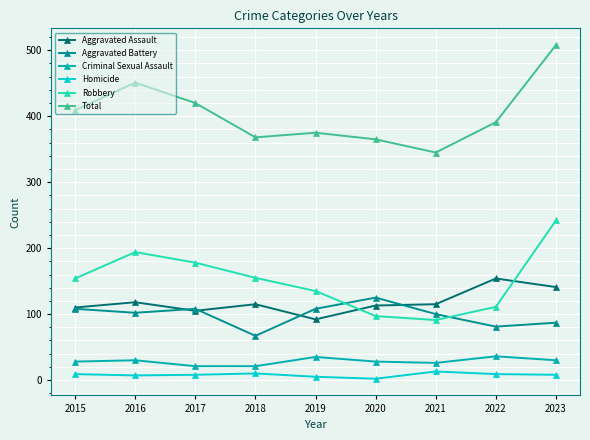

What is the difference between the highest and lowest values at 2023?

500